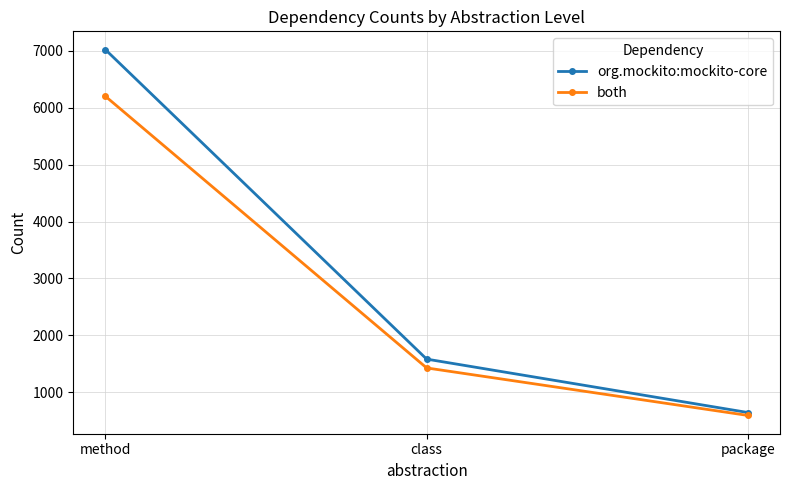

Reading left to right, what are all the values shown in this chart?

org.mockito:mockito-core: method=7022	class=1582	package=643
both: method=6202	class=1427	package=592